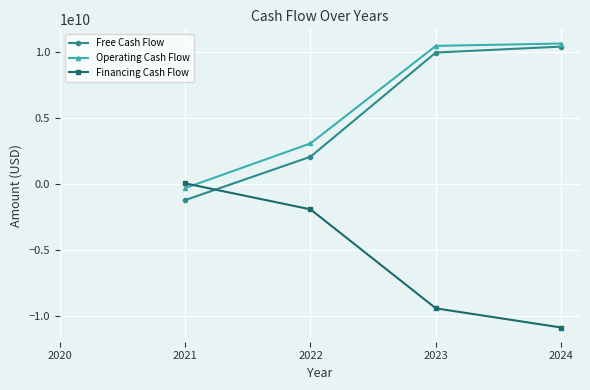

Rank the categories by Financing Cash Flow value from lowest to highest.

2024, 2023, 2022, 2021